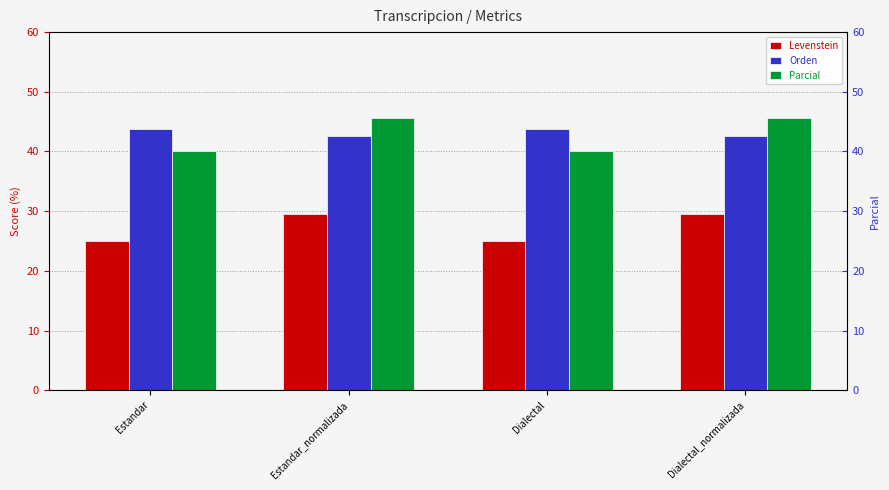

What is the difference between the maximum and minimum values in the Levenstein series?

4.5